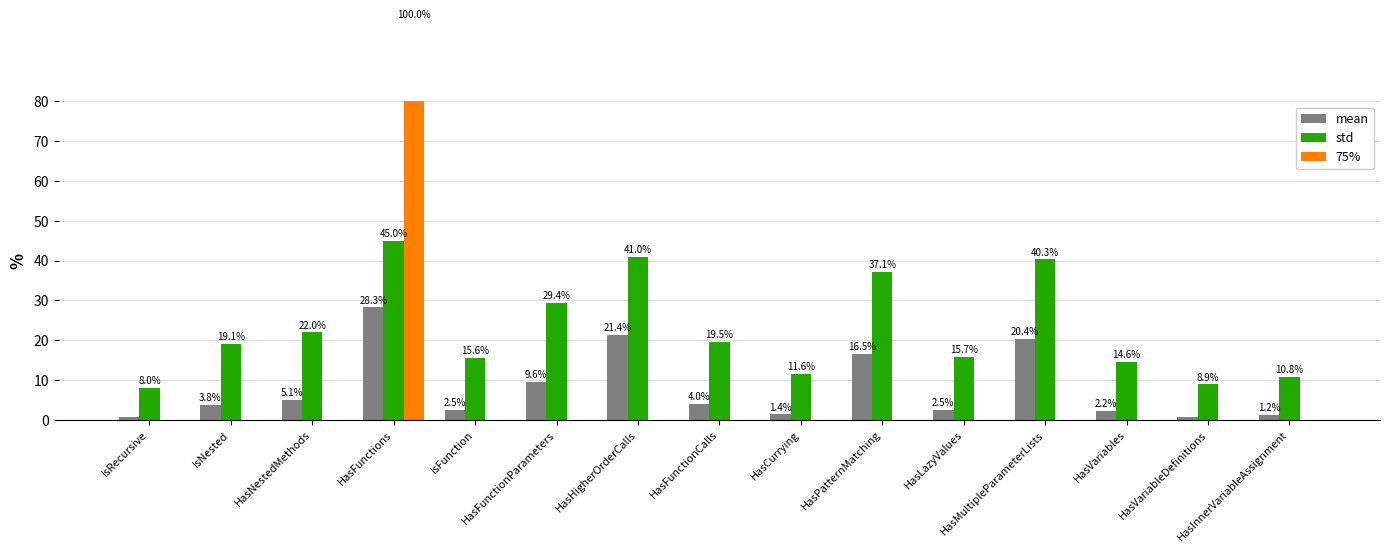

The value of 75% at HasPatternMatching is 0.0. True or false?

True